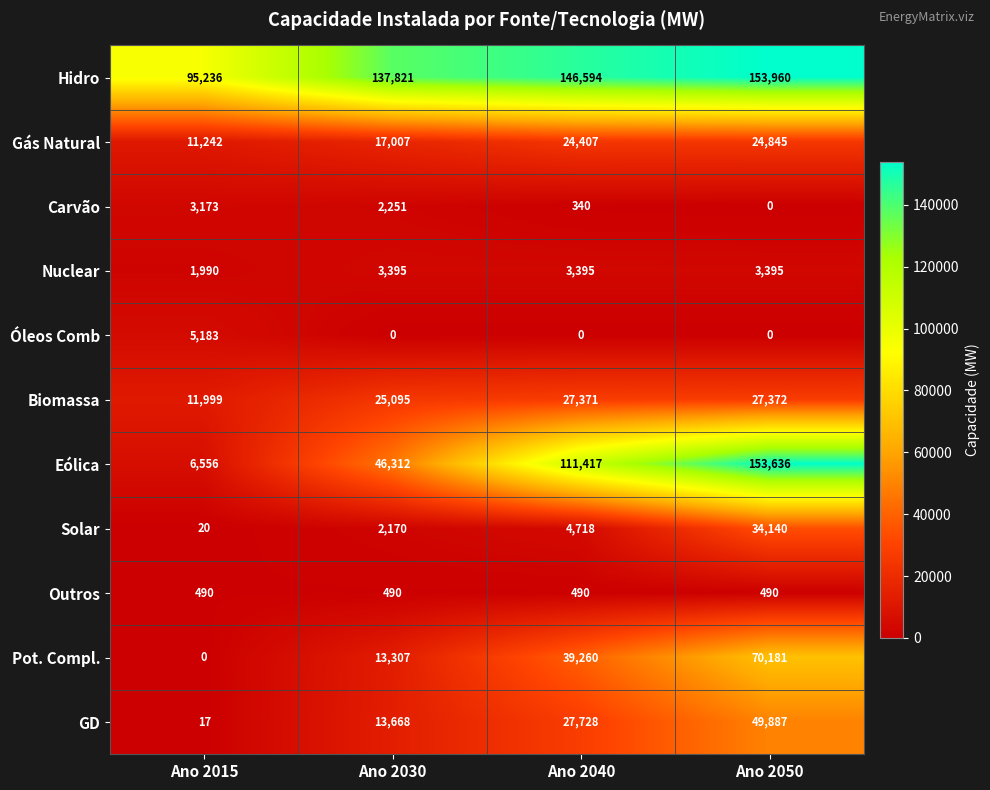

How many data points does each series have?

4